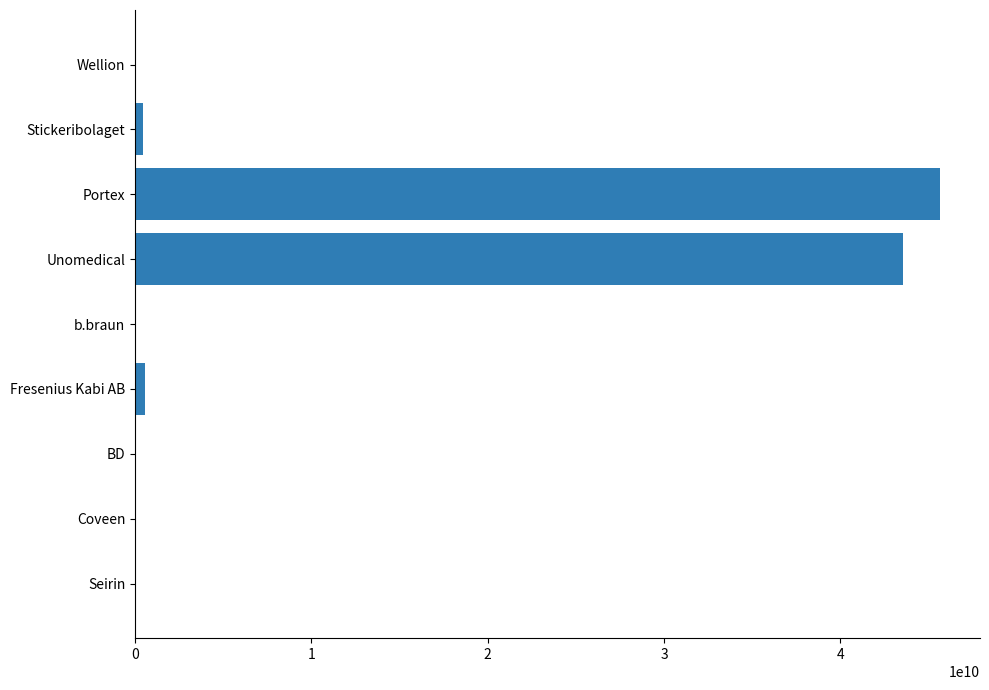

What is the greatest value displayed?

45634634543